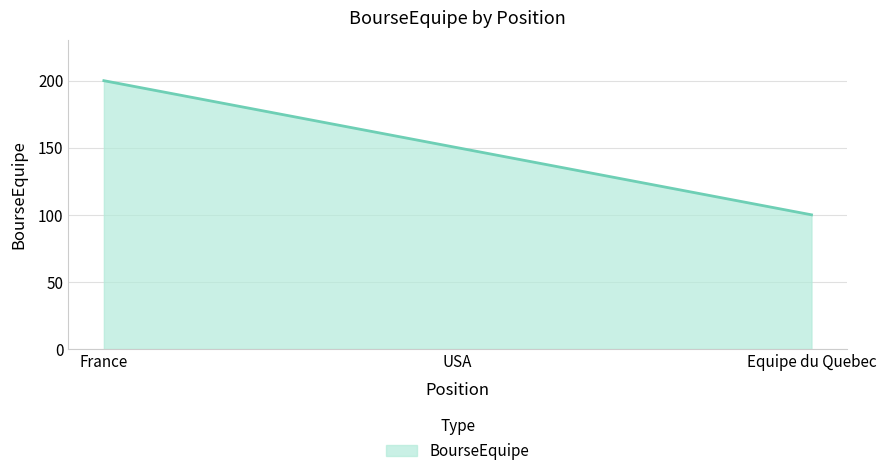

What value does the data have at France, to the nearest 5?

200